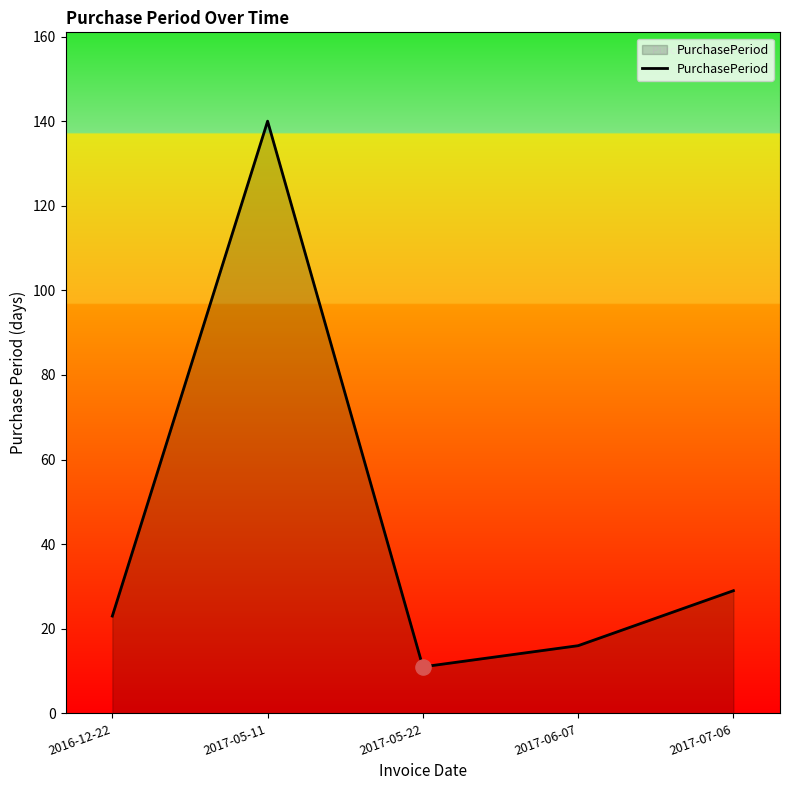

What is the ratio of the value at 2017-05-22 to the value at 2017-07-06?

0.4